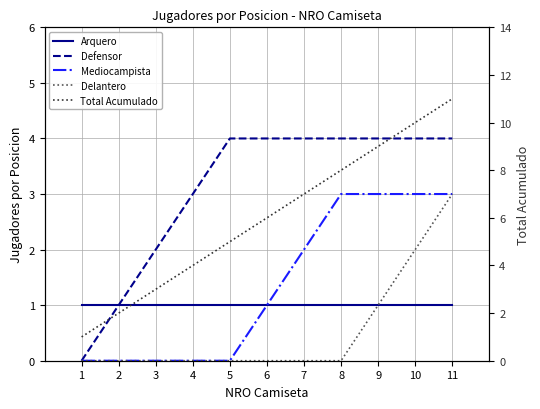

True or false: Arquero has more than 0 interior local peaks.

False